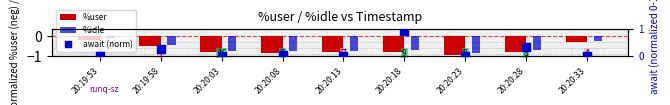

What are all the series names shown in the legend?

%user, %idle, await (norm)